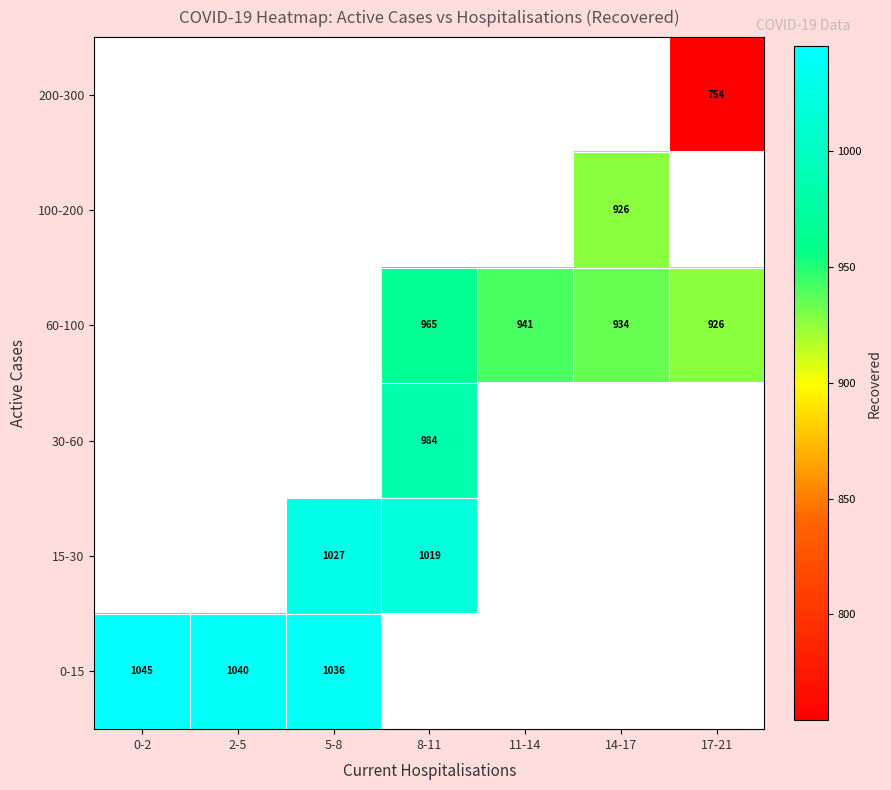

Is it true that 30-60 equals 305.2 at 8-11?

False